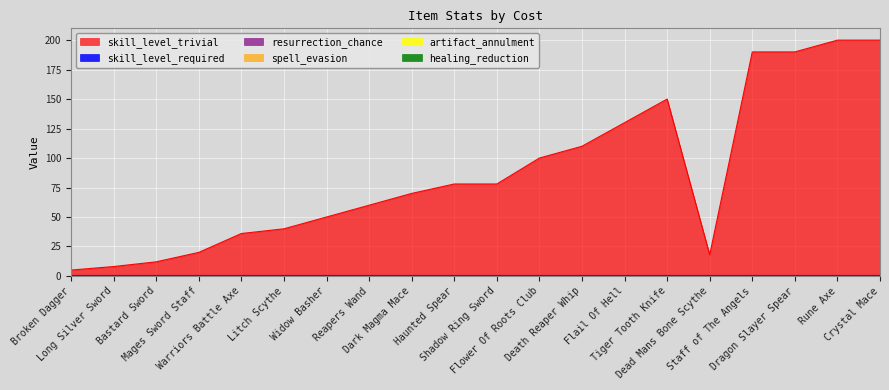

At how many categories does at least one series exceed 123?

6